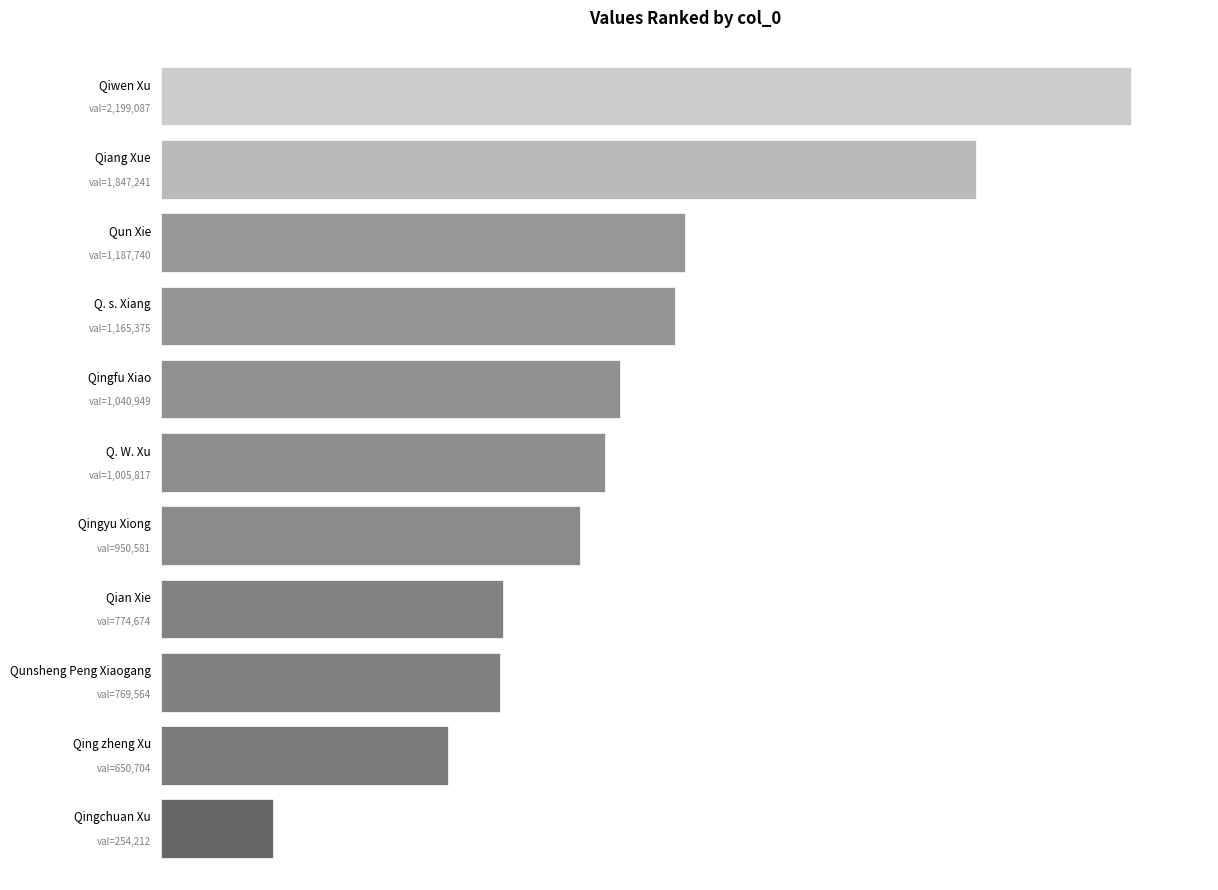

Does the chart contain any negative values?

No